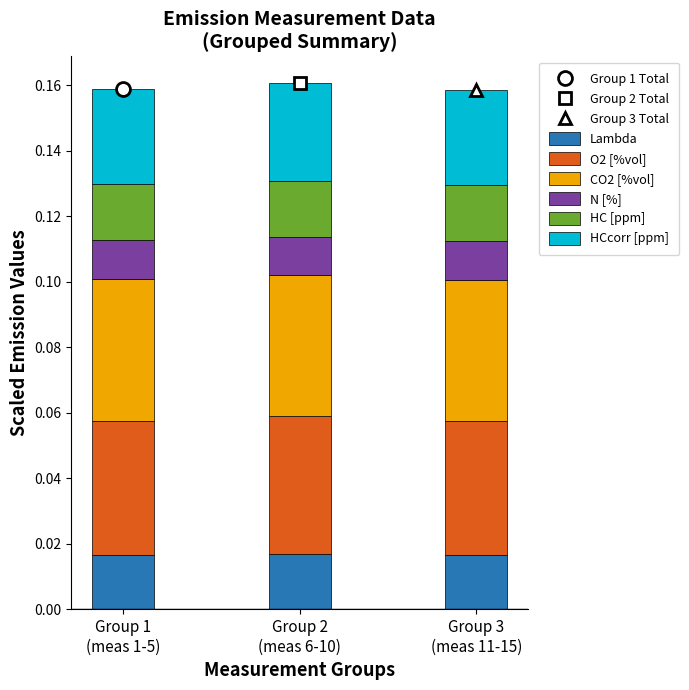

Count the Lambda values in the range 0 to 1.

3